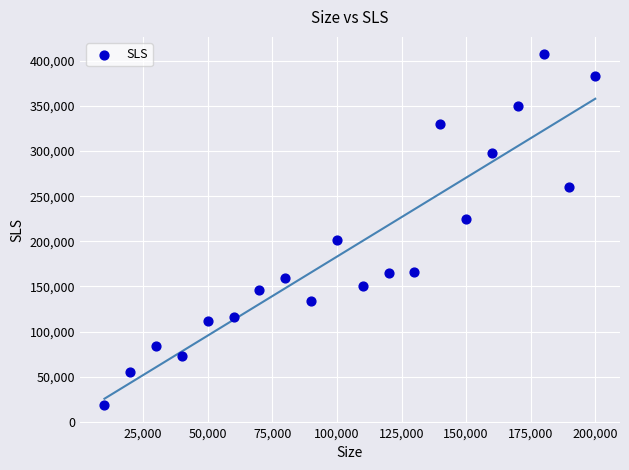

What is the range of X values (max minus min)?

190000